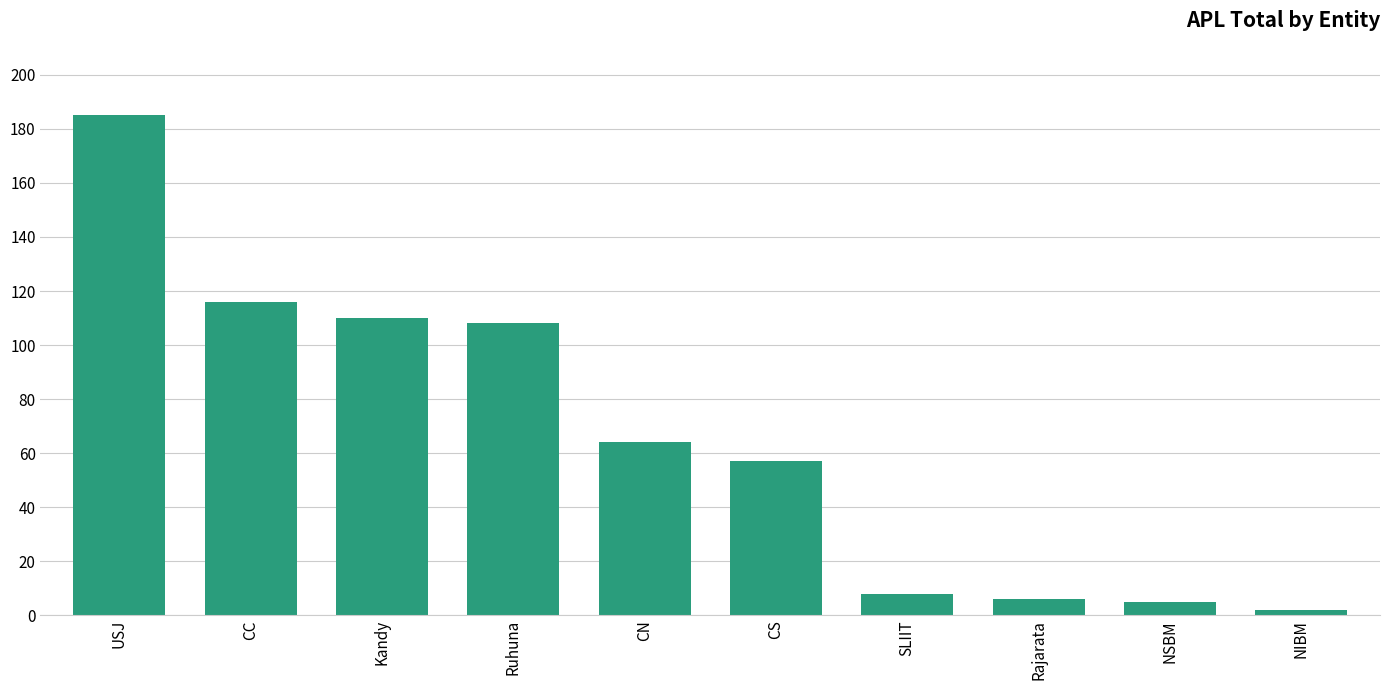

Reading left to right, transcribe all the data shown in this chart.

USJ=185	CC=116	Kandy=110	Ruhuna=108	CN=64	CS=57	SLIIT=8	Rajarata=6	NSBM=5	NIBM=2